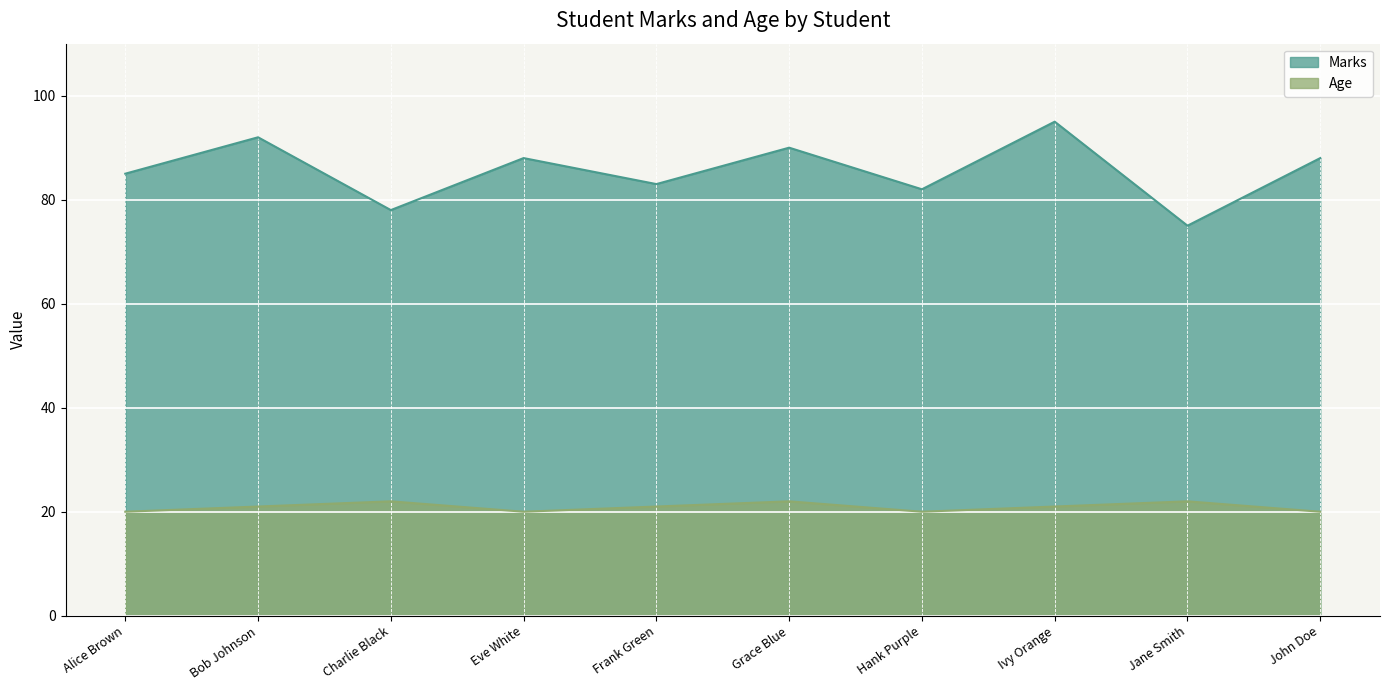

In Marks, how many points are higher than both neighbors (excluding endpoints)?

4